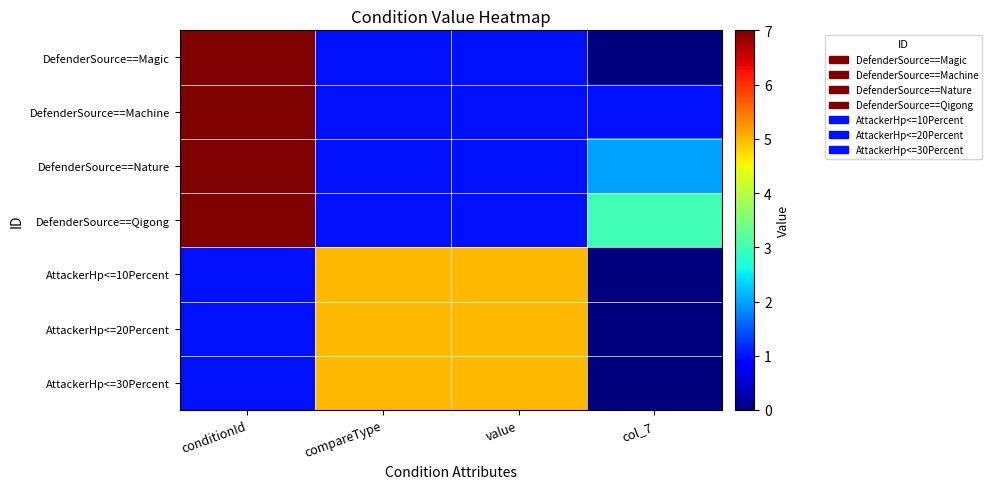

Which series has the widest spread of values?

DefenderSource==Magic